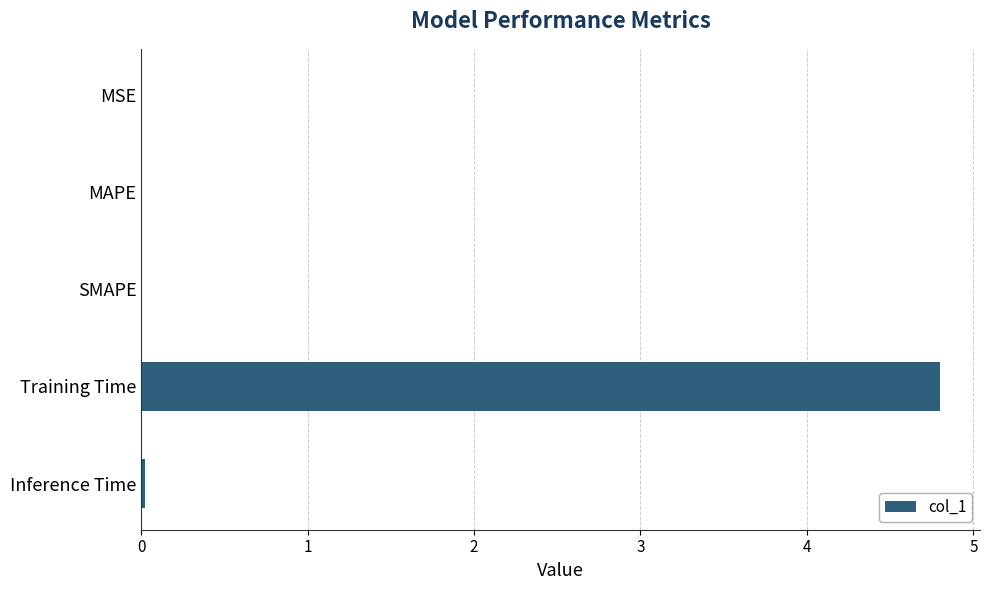

The value at Training Time is 7.1. True or false?

False